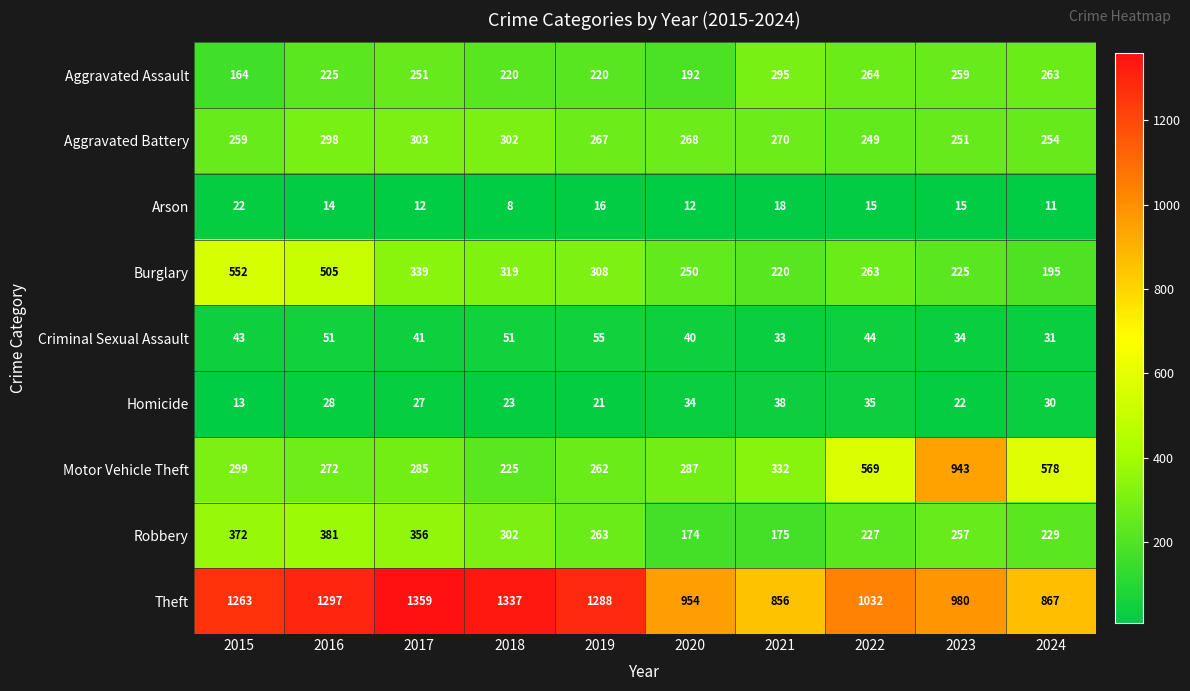

Count the number of data series in this chart.

9